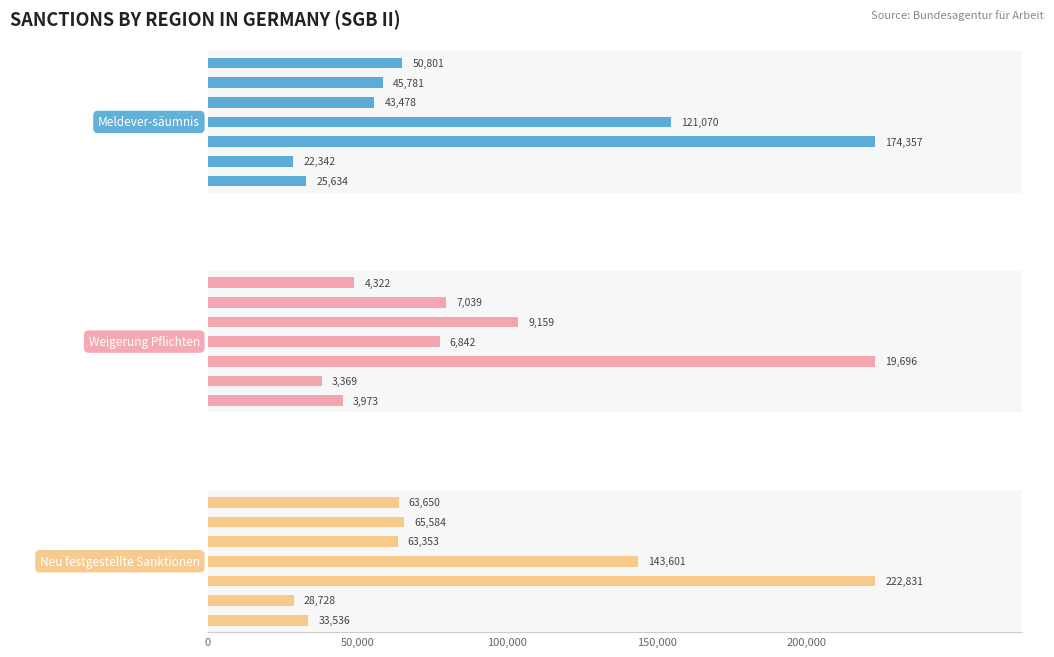

What is the sum of the Weigerung Pflichten values at 50,000 and 150,000?

10211